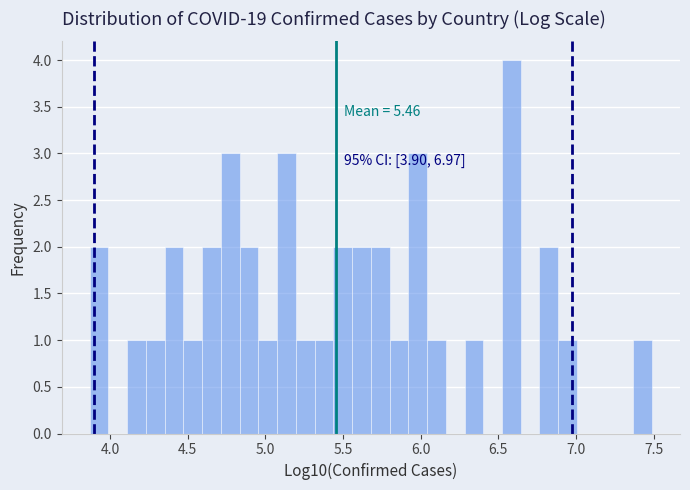

Around what value on the x-axis is the tallest bar? Give the approximate position of its centre, as read against the axis.

6.60